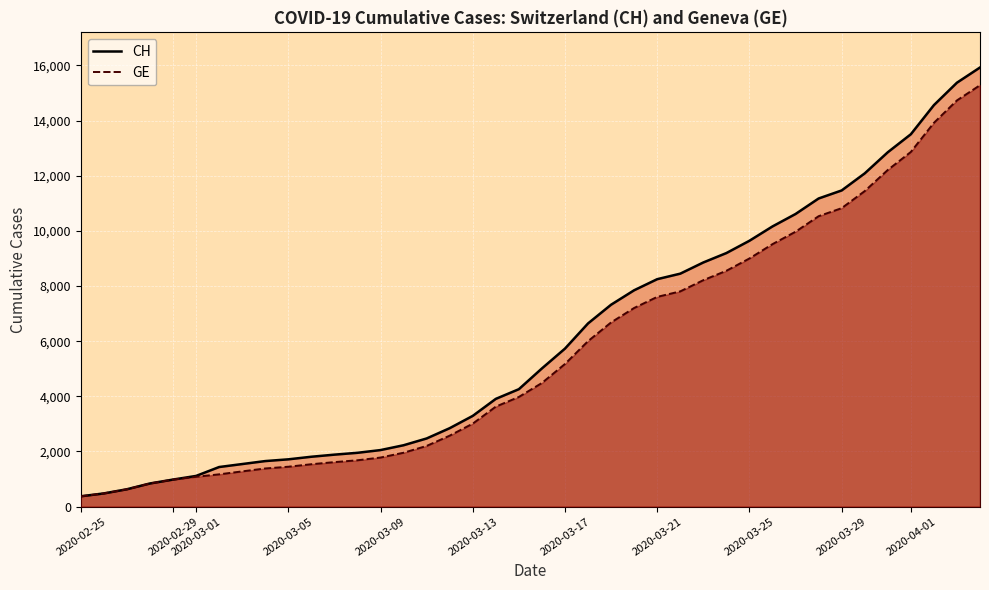

At which label does CH reach its minimum?

2020-02-25